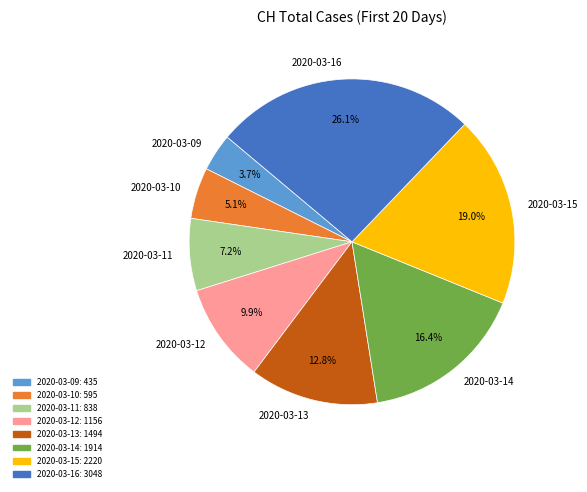

Between 2020-03-09 and 2020-03-12, which is larger?

2020-03-12